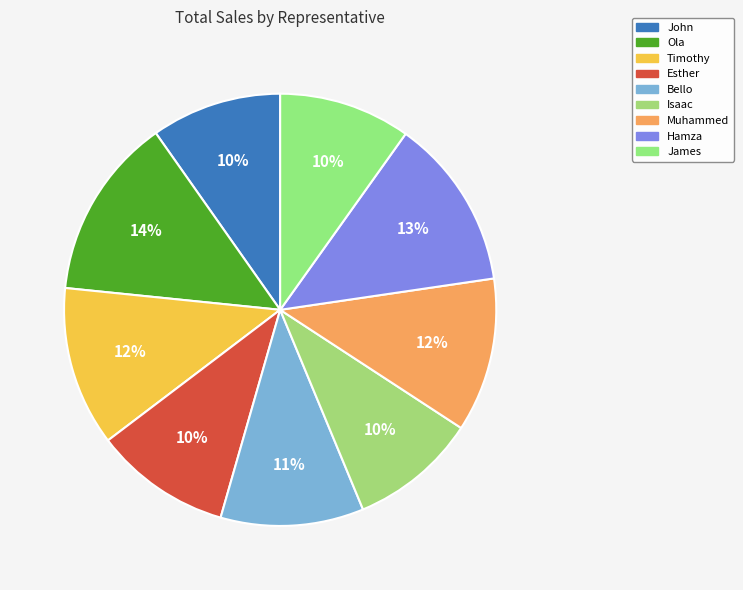

What percentage do Ola and James together represent?

23.5%